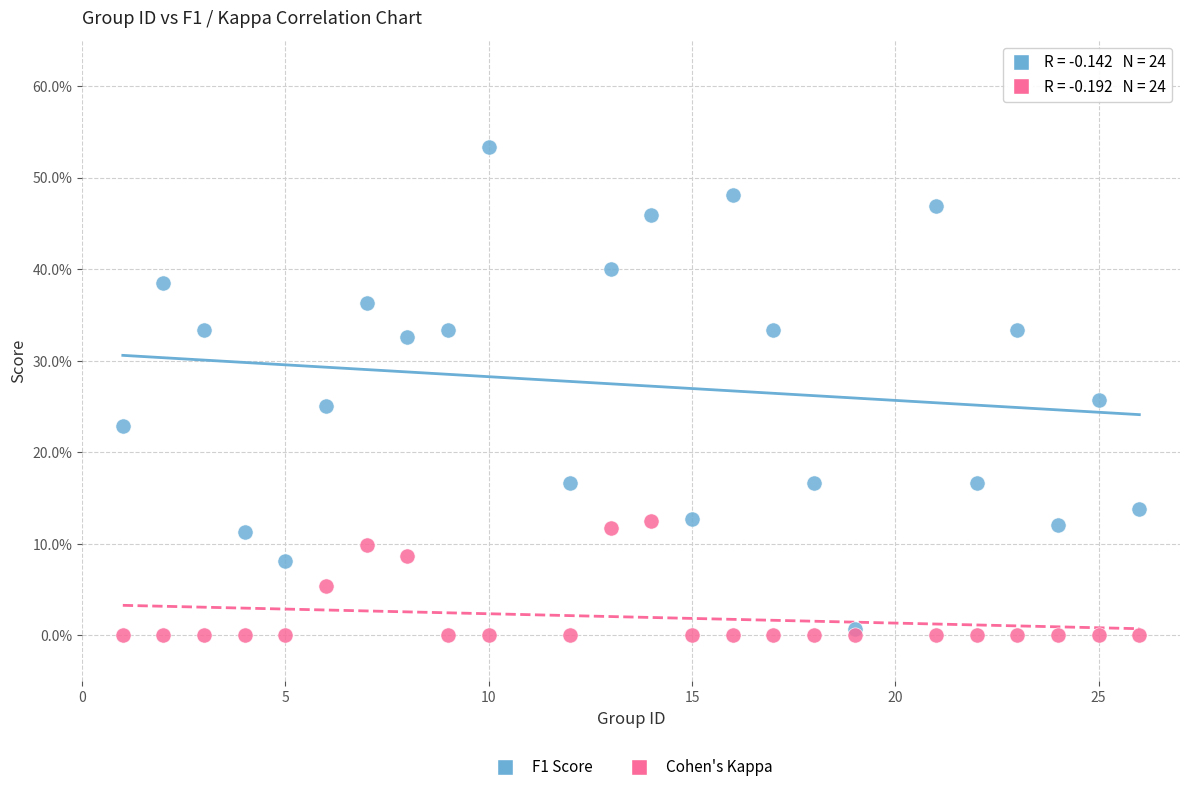

What are all the series names shown in the legend?

F1 Score, Cohen's Kappa